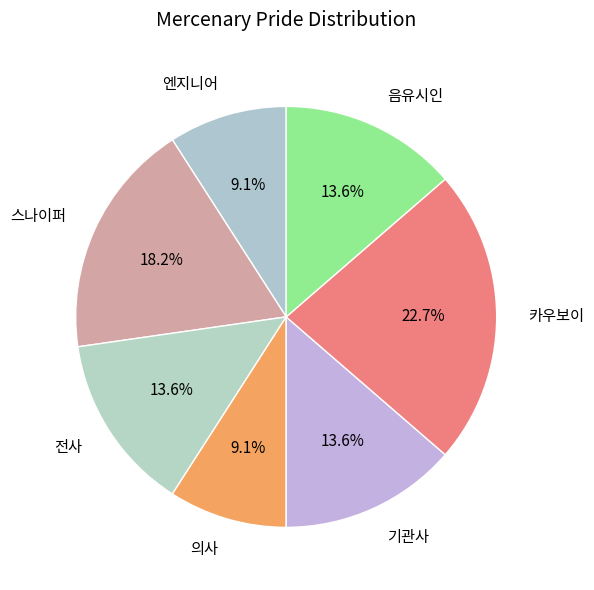

To the nearest percent, what is the average slice percentage?

14%